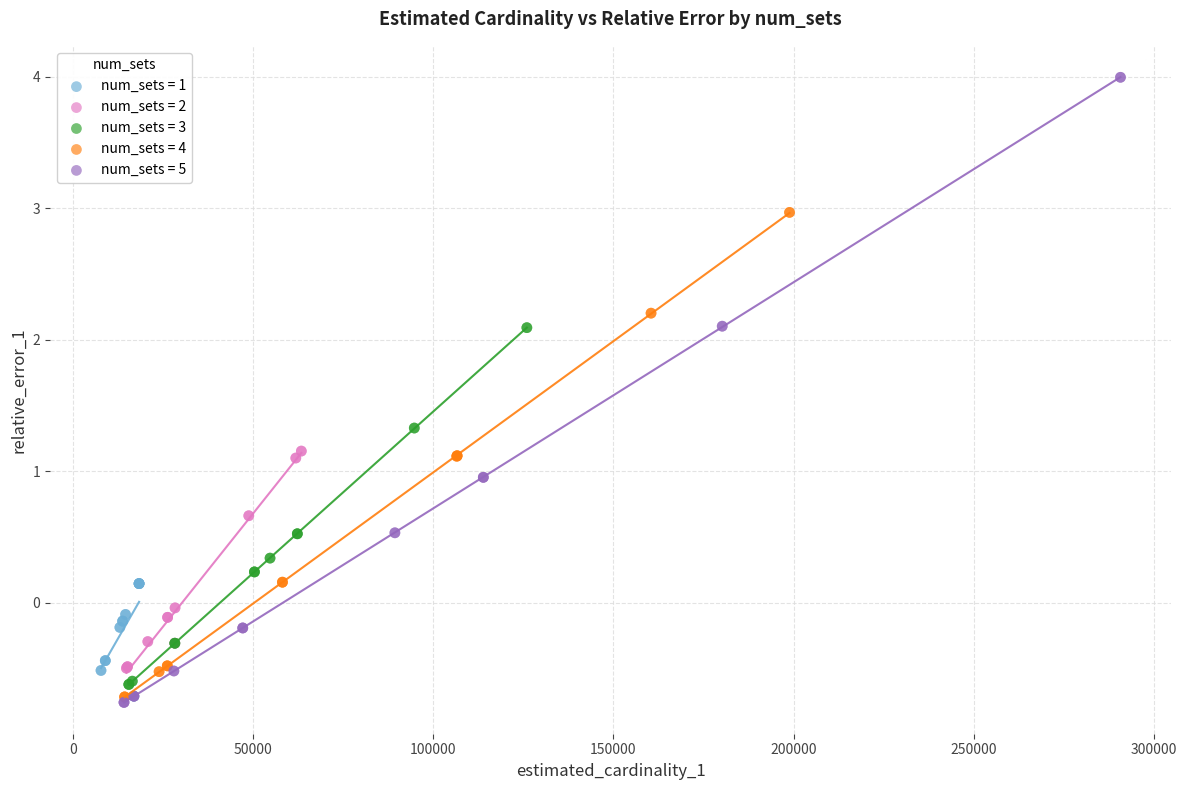

Which series contains the highest Y value?

num_sets = 5